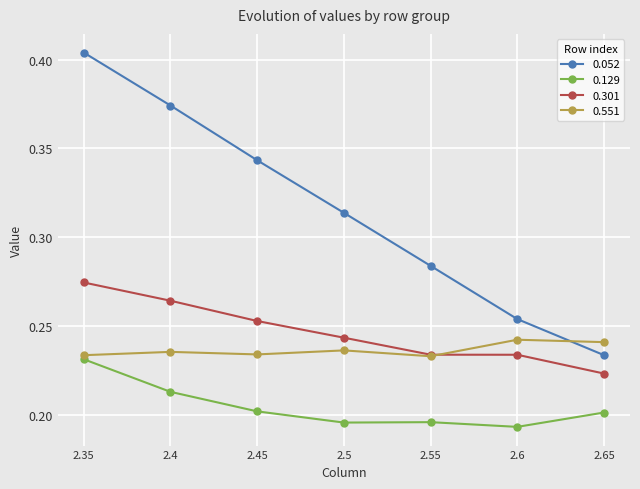

What is the total value across all series at 2.65?

0.9